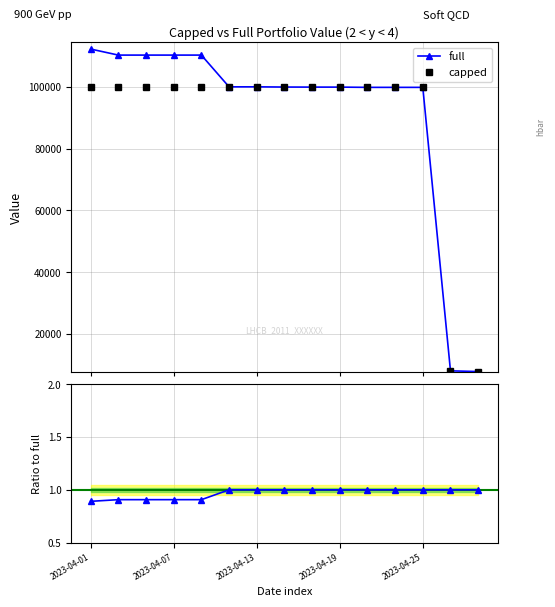

Does the chart display data point markers on the line(s)?

Yes